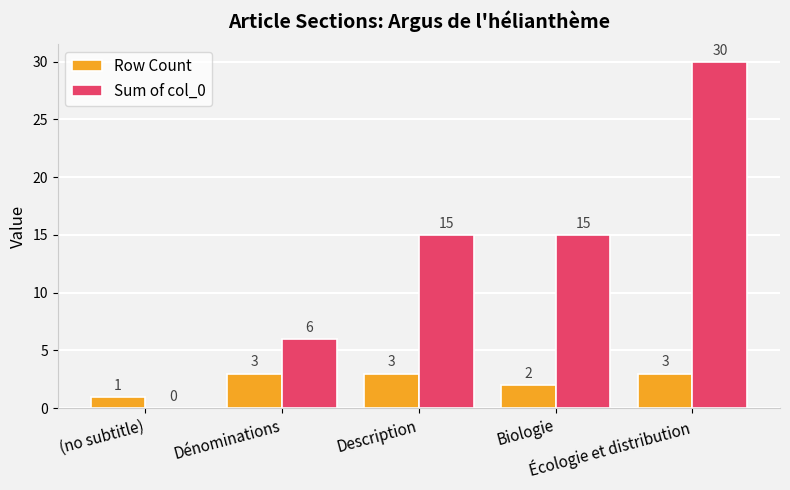

Between Dénominations and Écologie et distribution, which series saw the biggest shift?

Sum of col_0